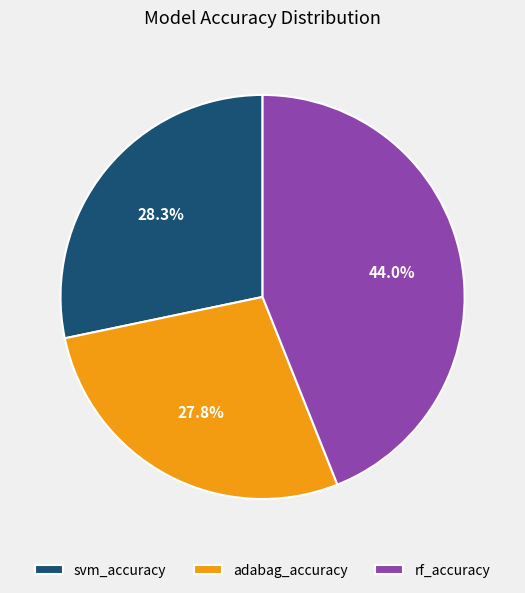

What is the smallest slice in the pie chart?

adabag_accuracy